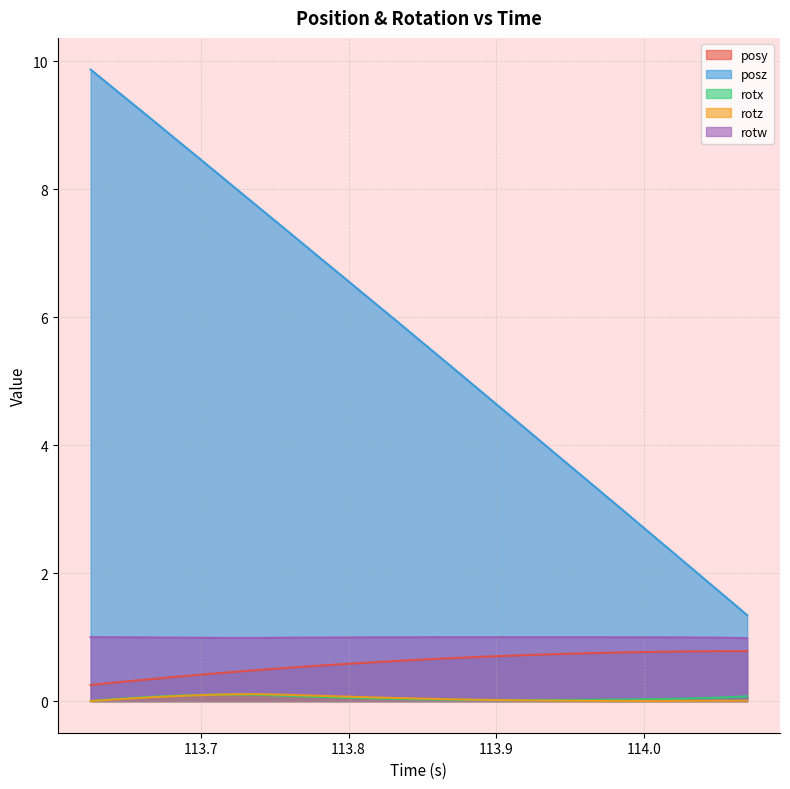

How many interior local peaks does the rotz series have?

1